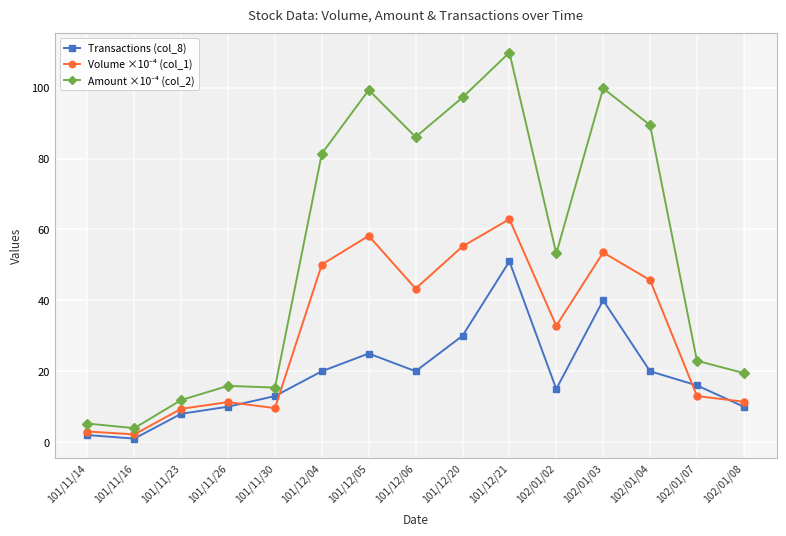

At how many categories does at least one series exceed 68?

7